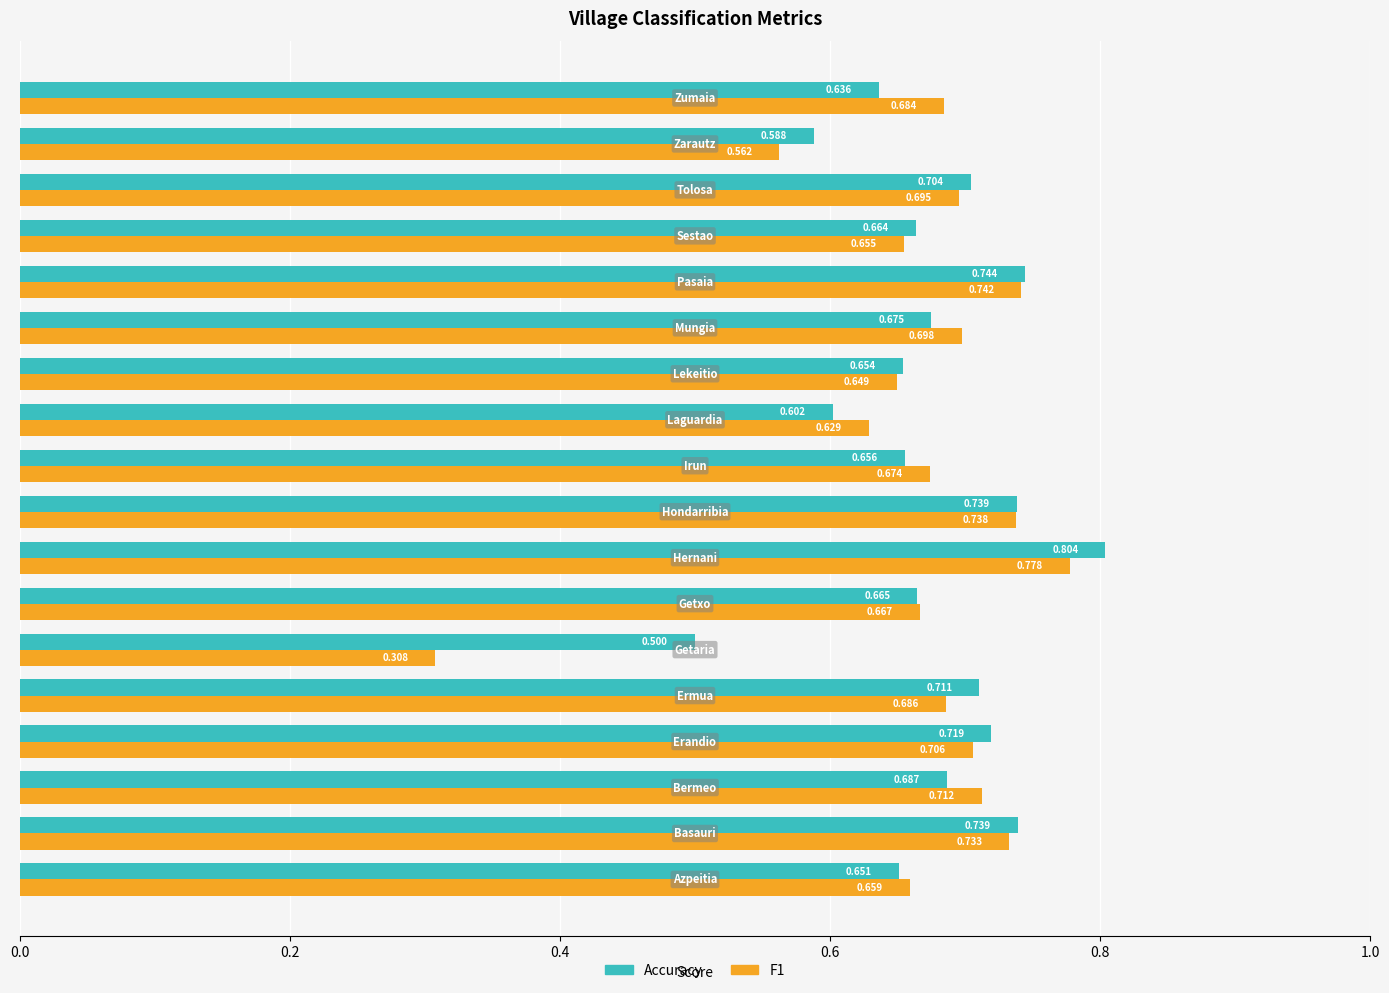

What is the difference between the maximum and second lowest values in the F1 series?

0.2